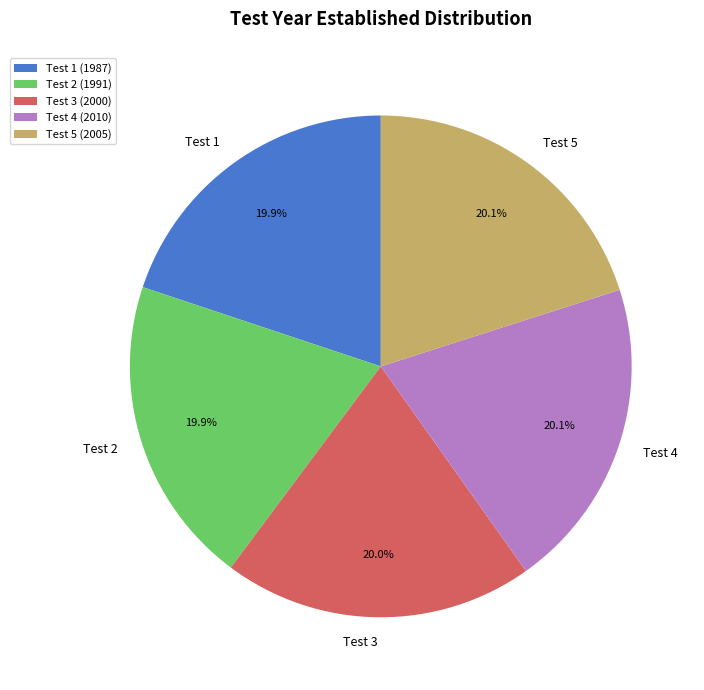

How many slices are in this pie chart?

5